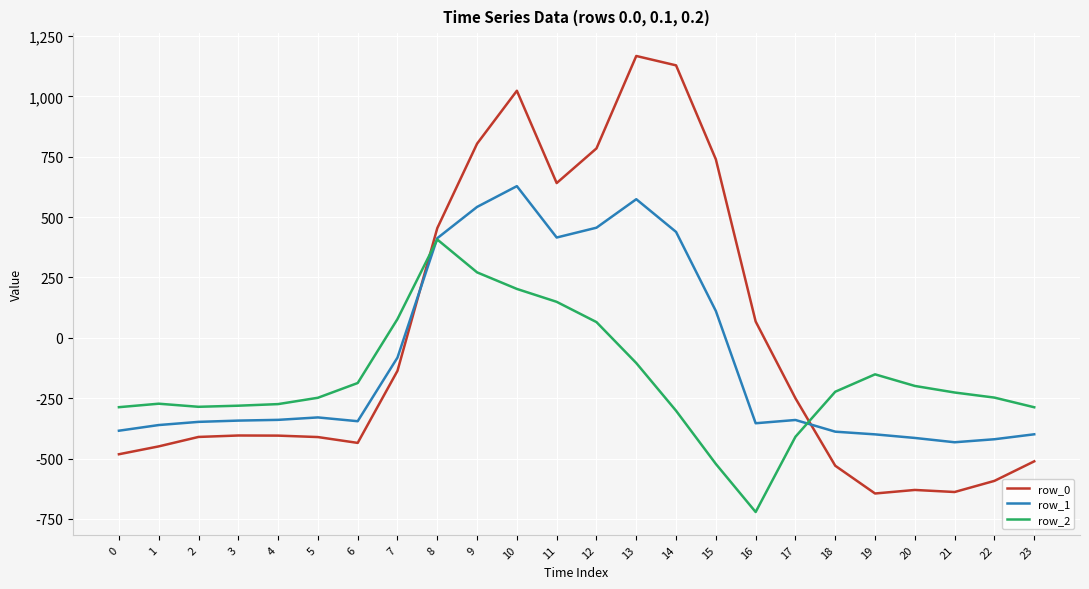

True or false: row_1 has a value of 542.1 at 9.

True